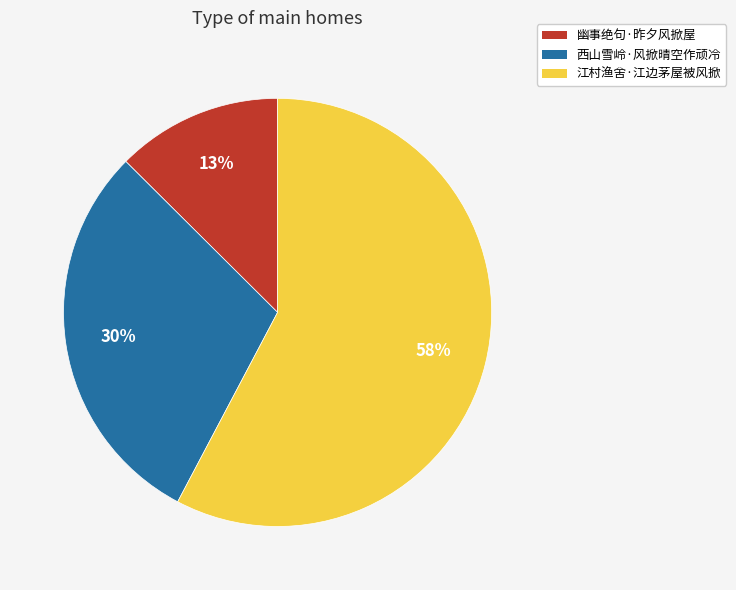

To the nearest percent, what is the difference between the largest and smallest slice percentages?

45%